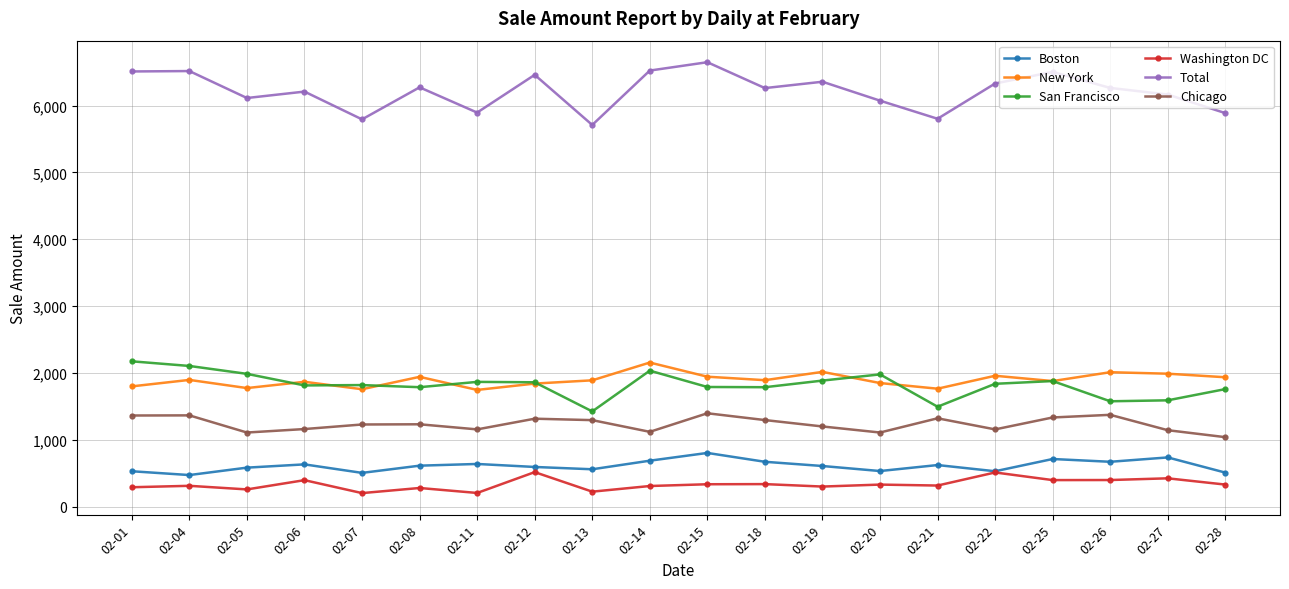

What is the total value across all series at 02-12?

12592.8